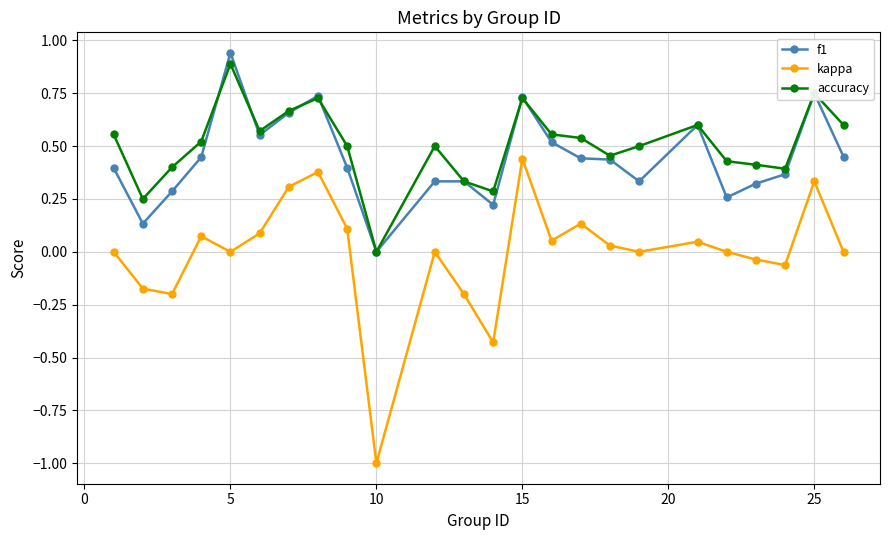

True or false: accuracy has more than 2 points higher than both neighbors.

True